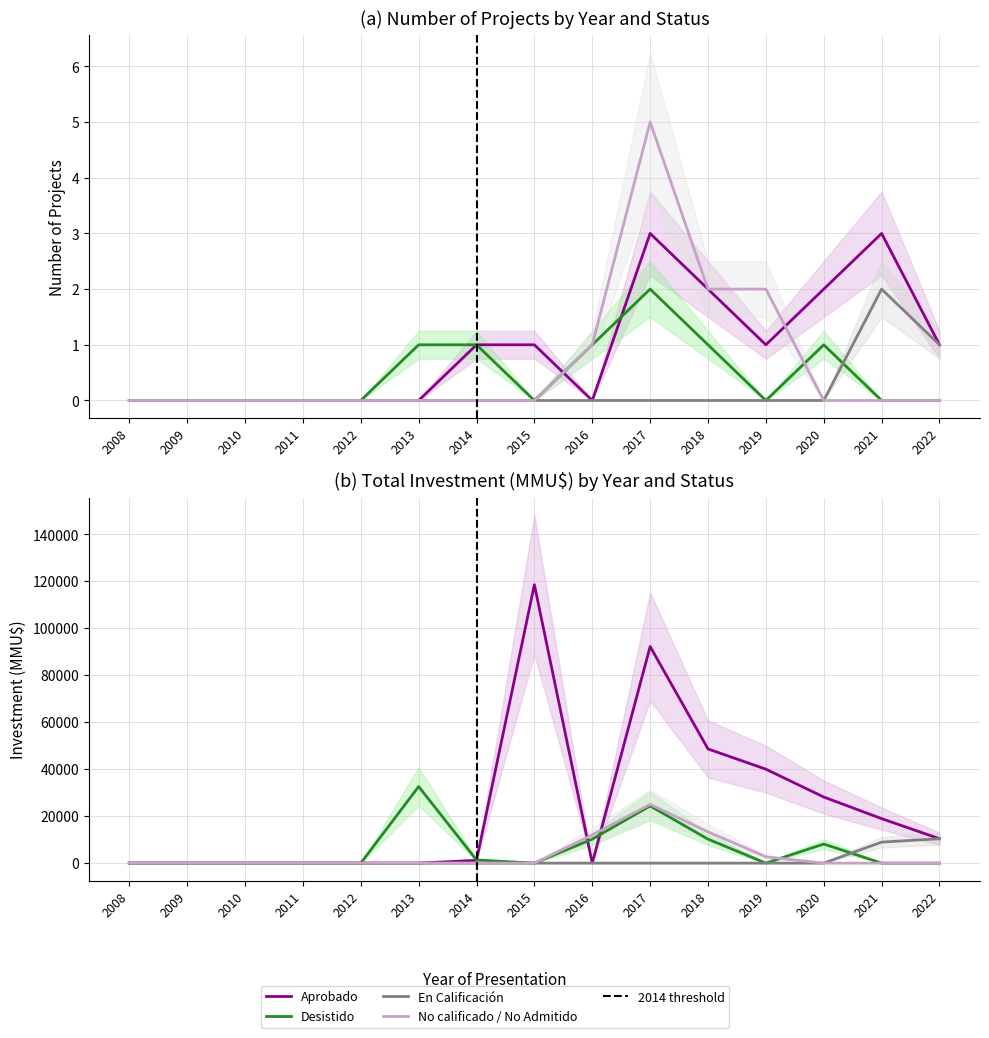

Does the chart display data point markers on the line(s)?

No